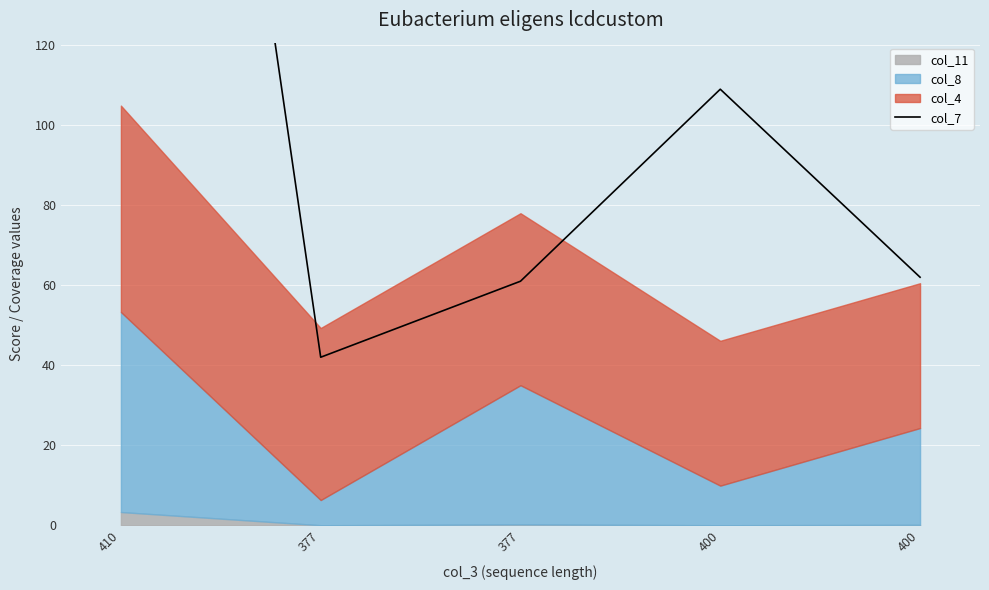

Where does the data first go above 62?

410